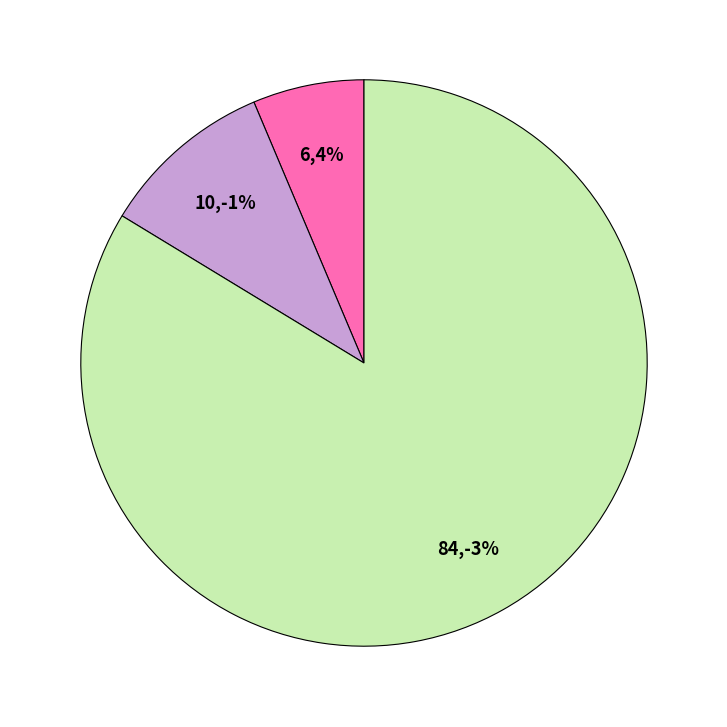

What portion of the pie excludes MSE?

100.0%